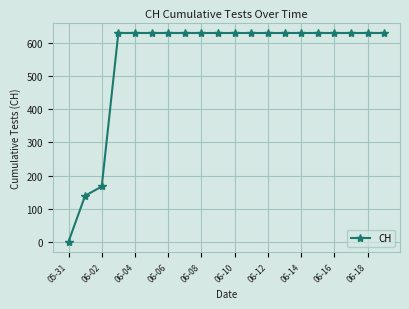

What is the sum of all values?

11033